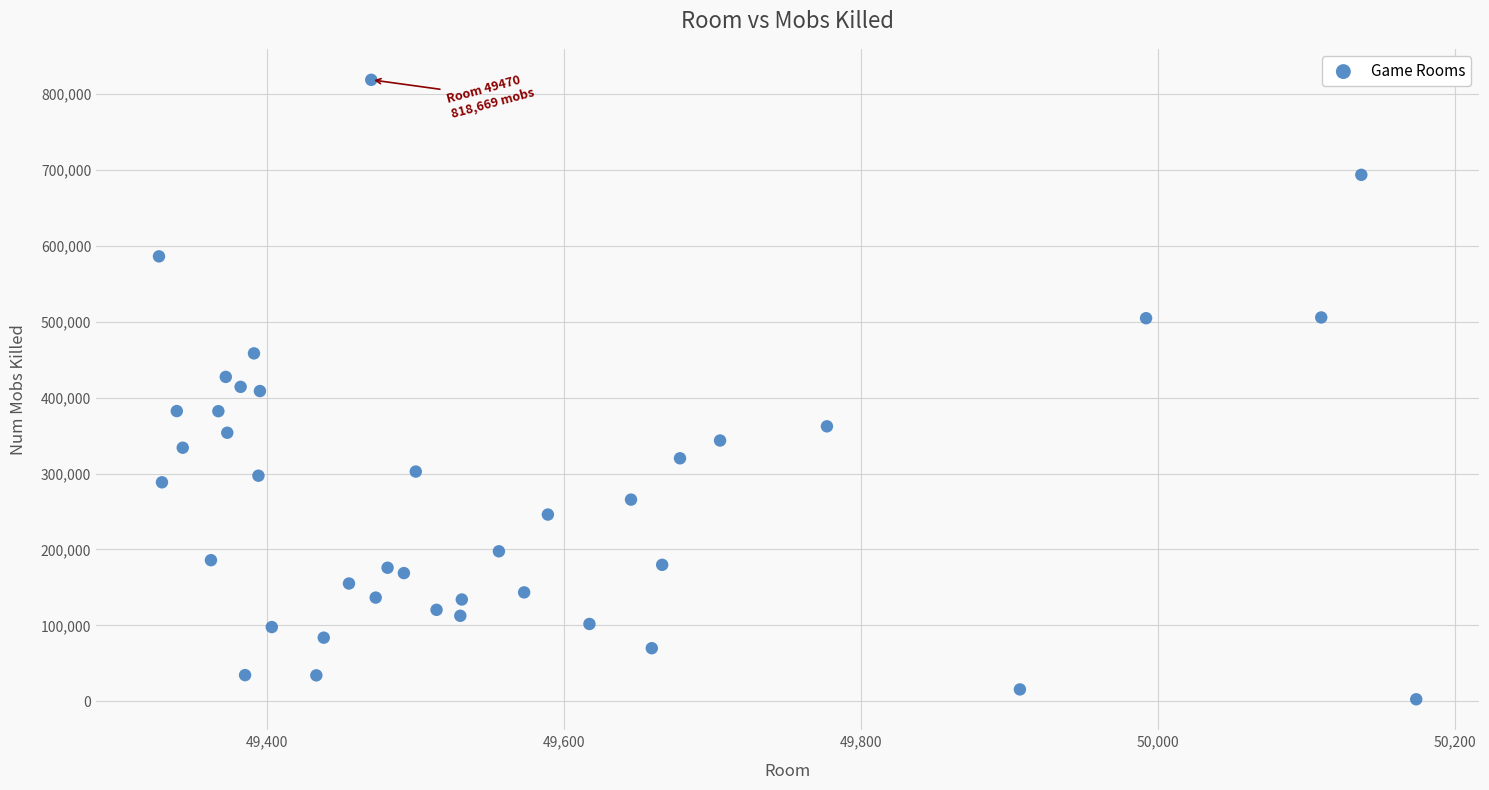

What is the range of Y values (max minus min)?

816004